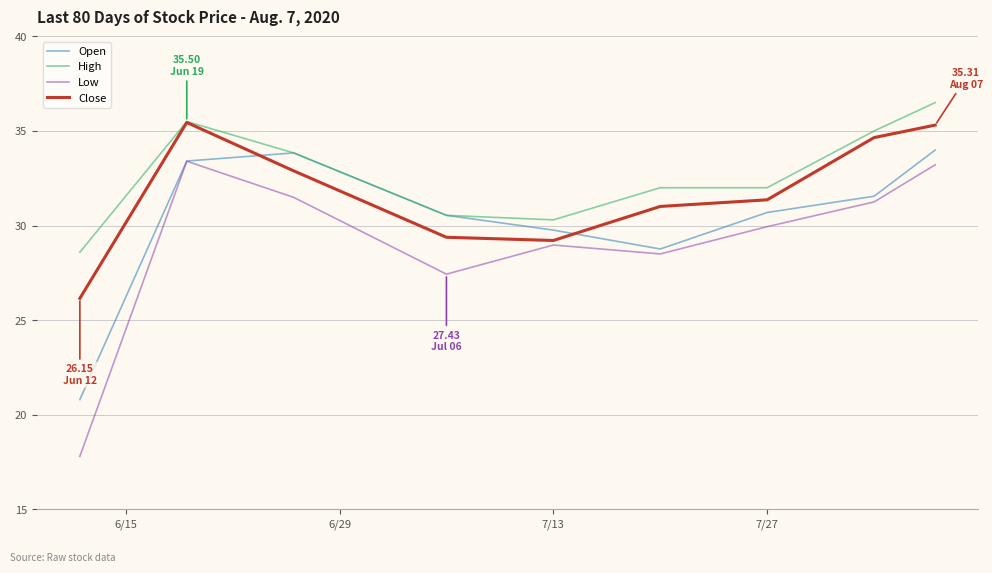

Does the chart have visible grid lines?

Yes